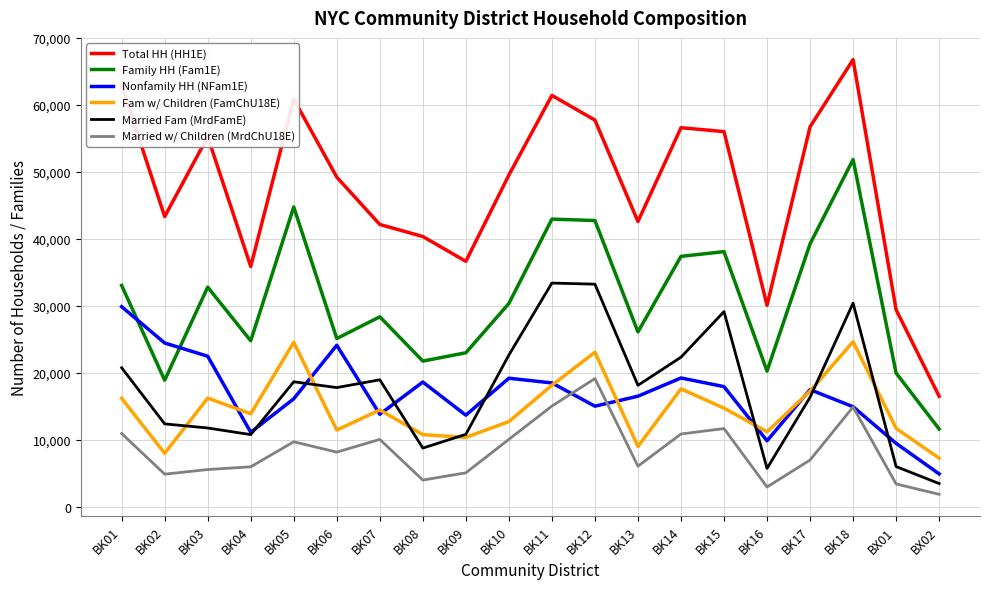

The Nonfamily HH (NFam1E) series shows 28473 at BK05. True or false?

False